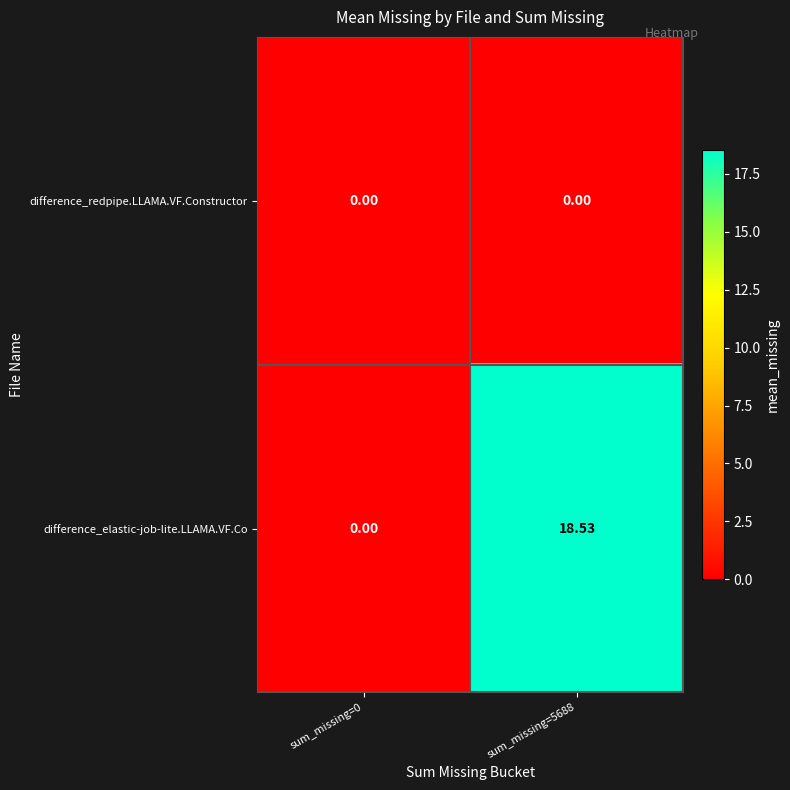

Between sum_missing=0 and sum_missing=5688, which series saw the biggest shift?

difference_elastic-job-lite.LLAMA.VF.Co